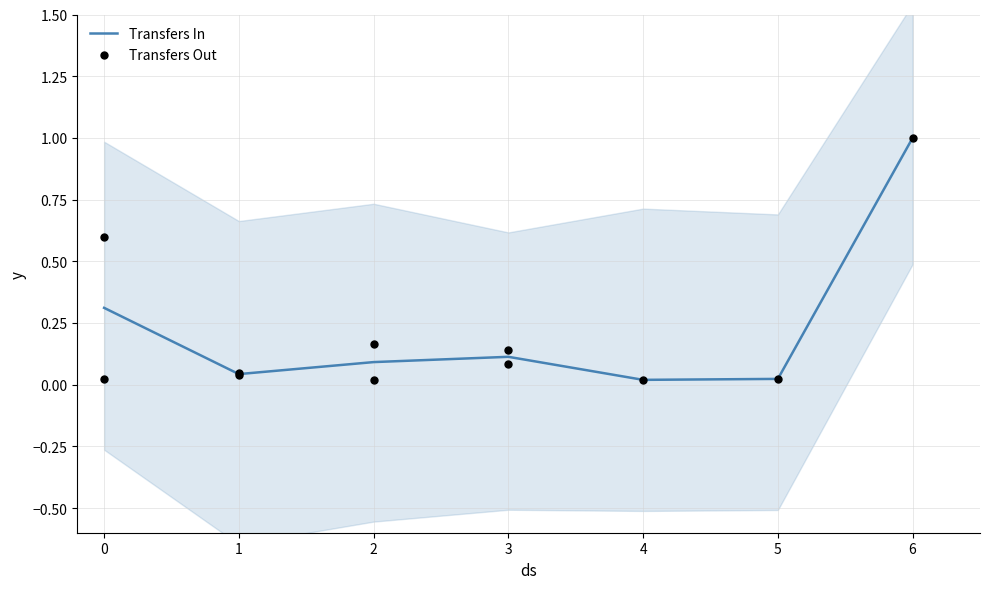

Is it true that Transfers In equals 0.1 at 2?

True